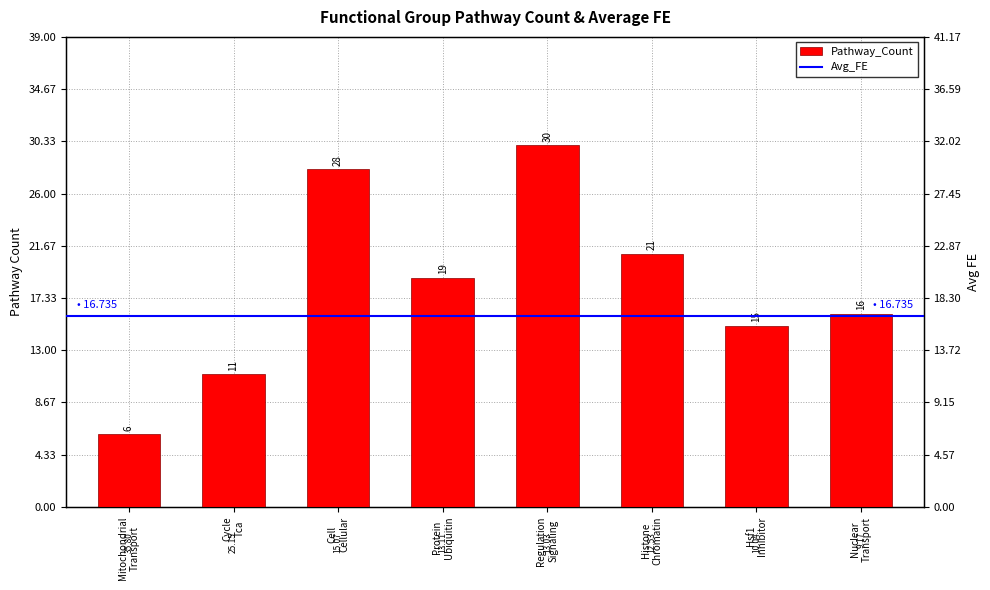

At which label does the data first exceed 19?

Cell
Cellular